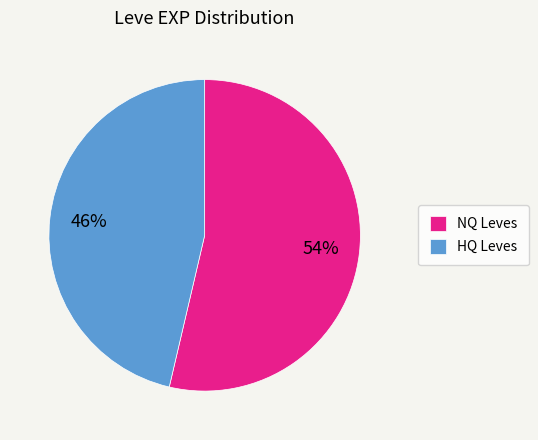

What percentage is the HQ Leves slice, to the nearest percent?

46%